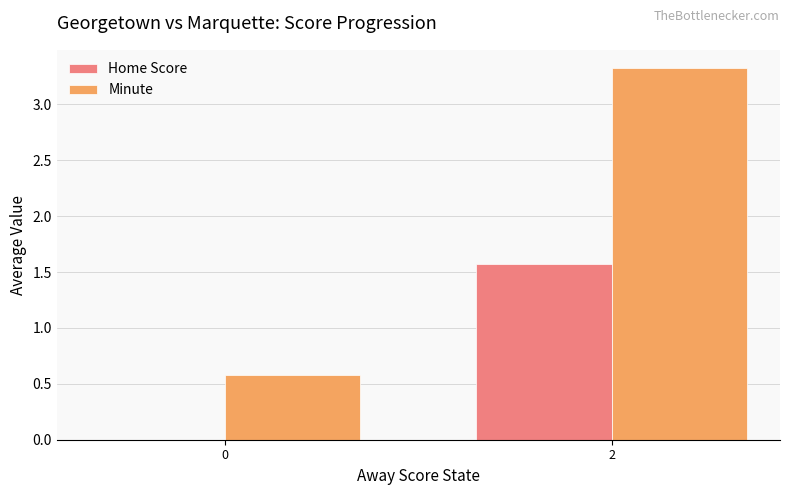

Is the value of Home Score at 2 greater than the value of Minute at 0?

Yes